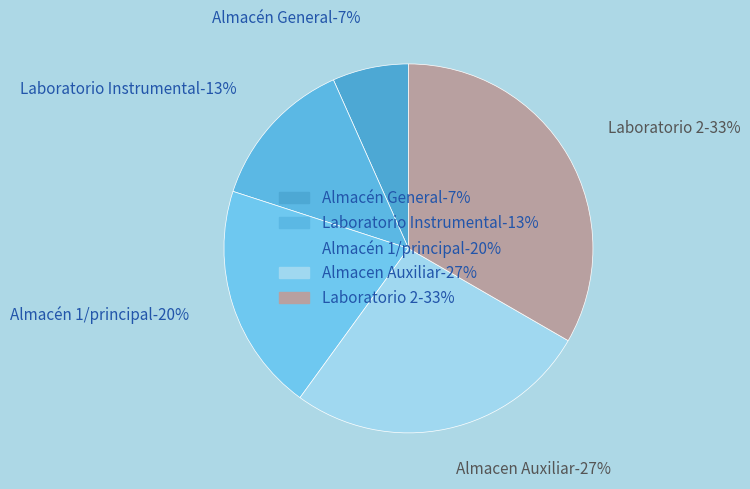

How many slices are in this pie chart?

5